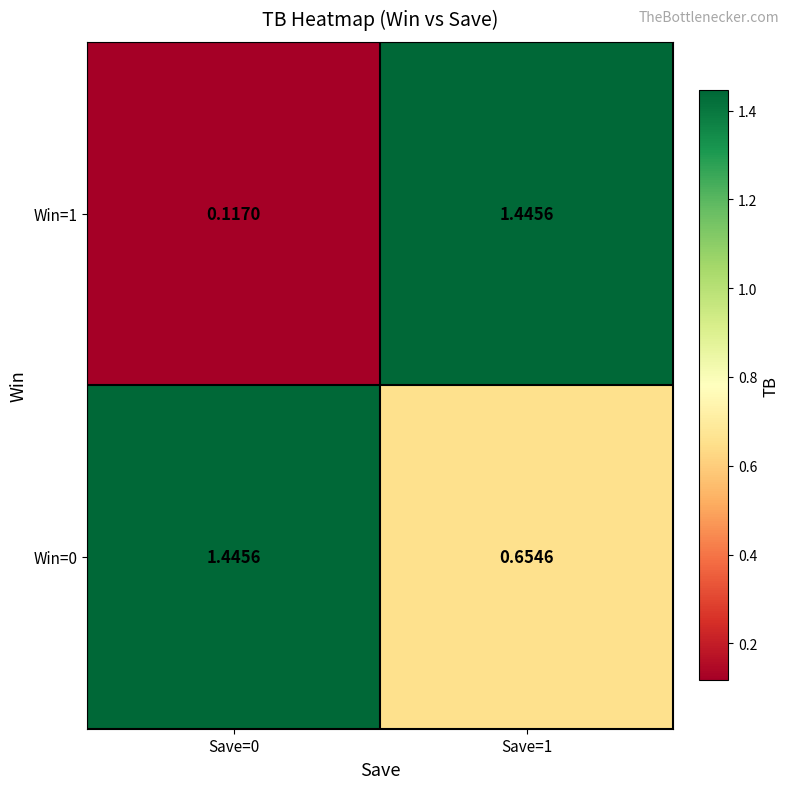

What is the difference between the highest and lowest values at Save=0?

1.3